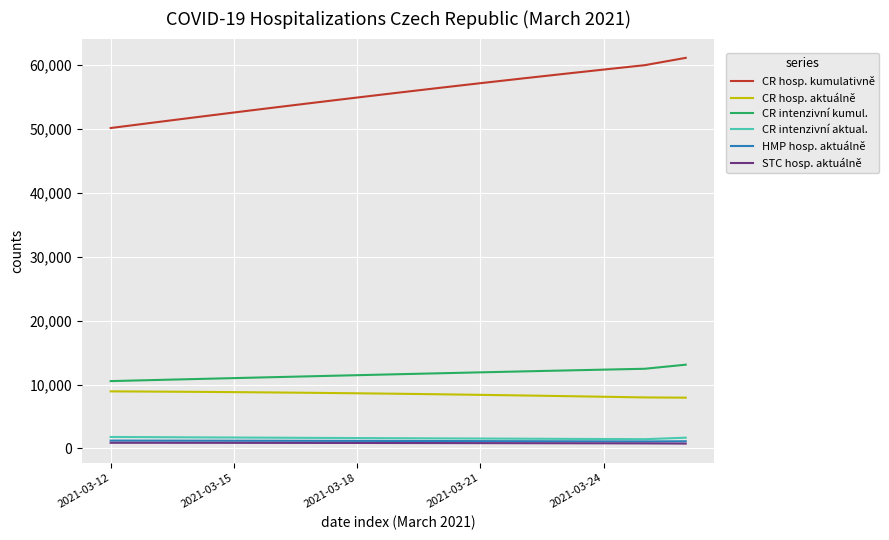

What is the maximum value shown in the chart?

61068.0